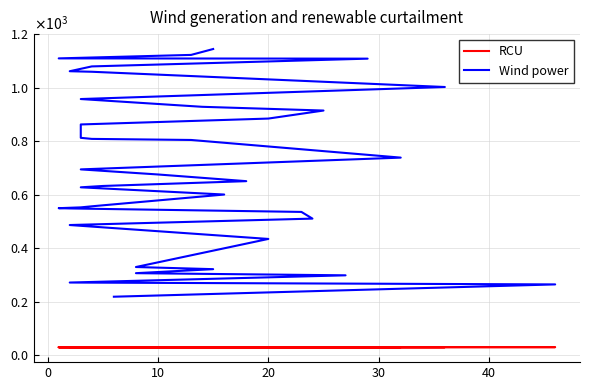

True or false: RCU and Wind power cross at least once.

False